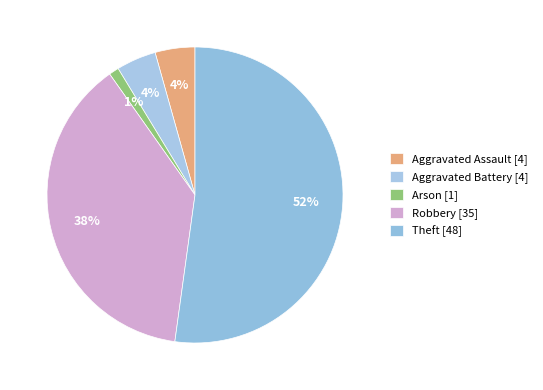

What is the smallest slice in the pie chart?

Arson [1]